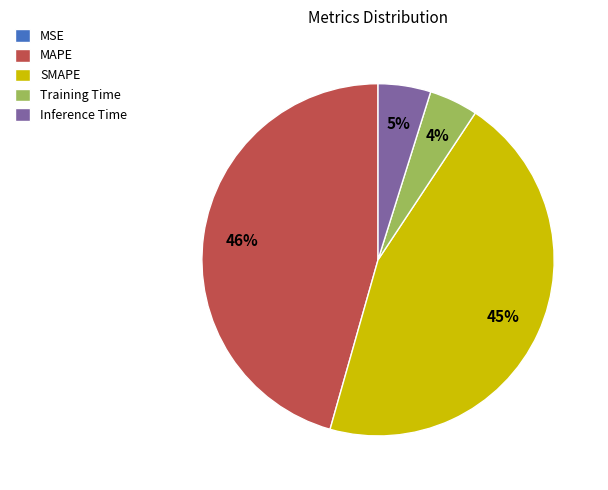

True or false: SMAPE accounts for 51% of the total.

False